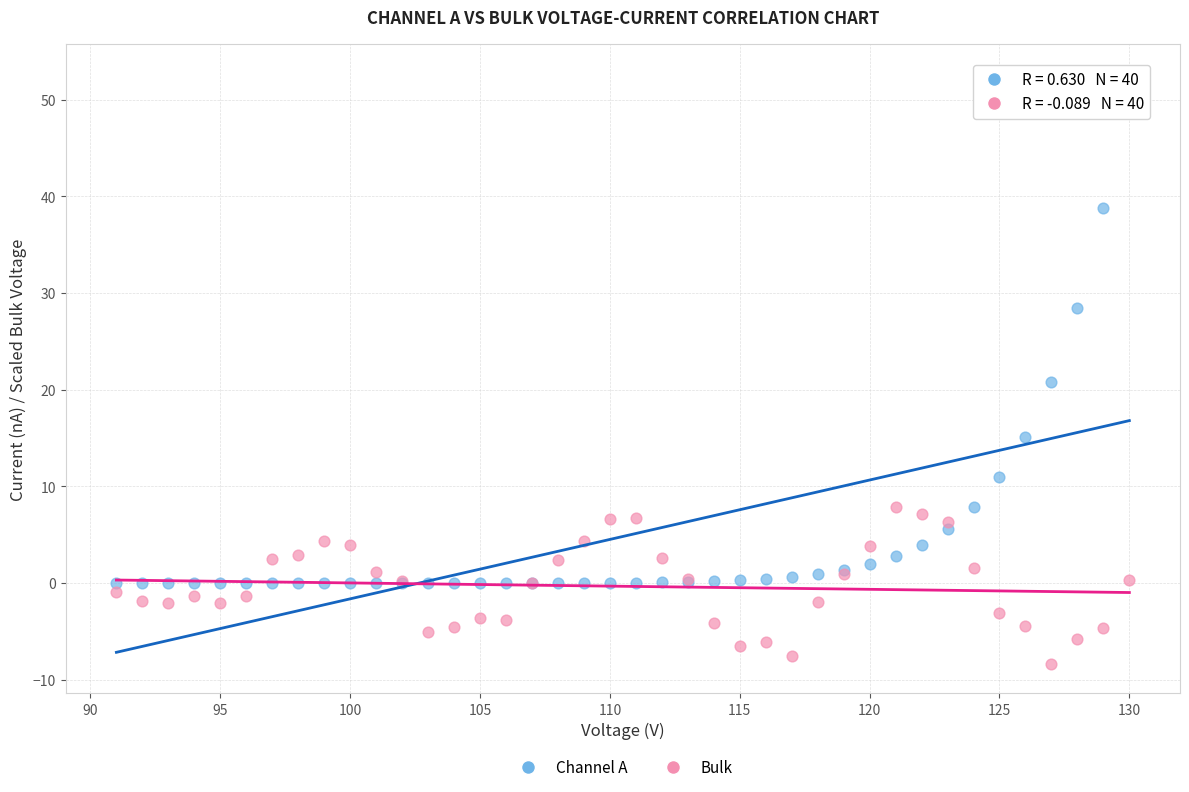

Which series contains the lowest Y value?

Bulk